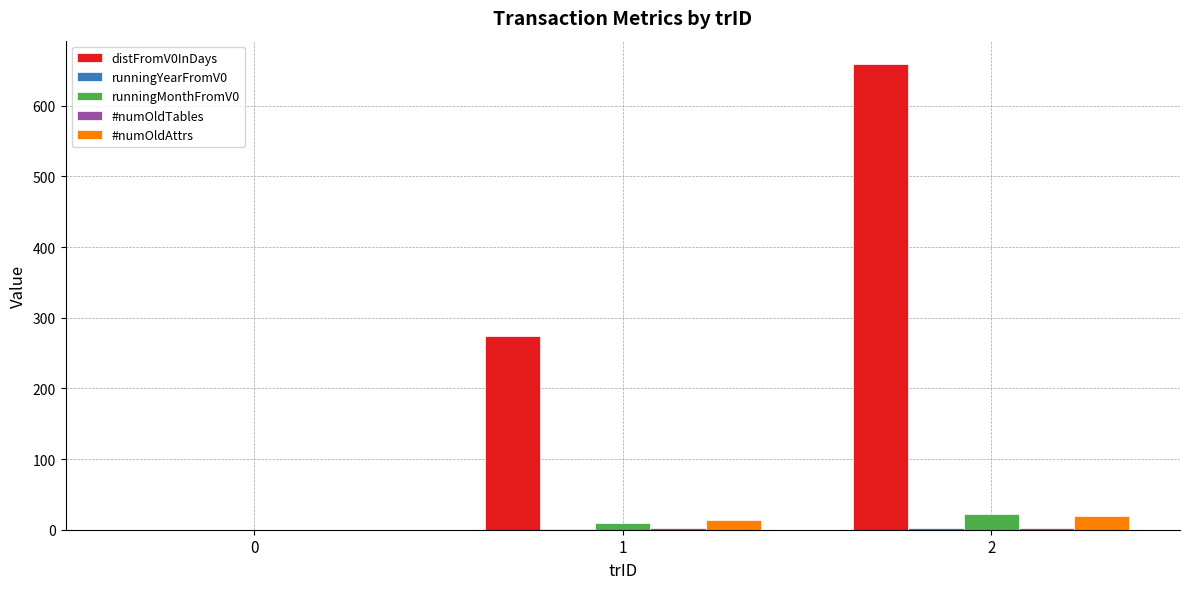

Is it true that distFromV0InDays equals 443 at 0?

False